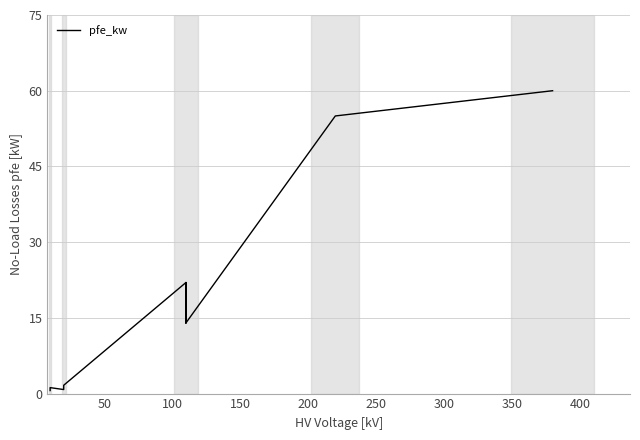

What is the difference between the maximum and minimum values?

59.4